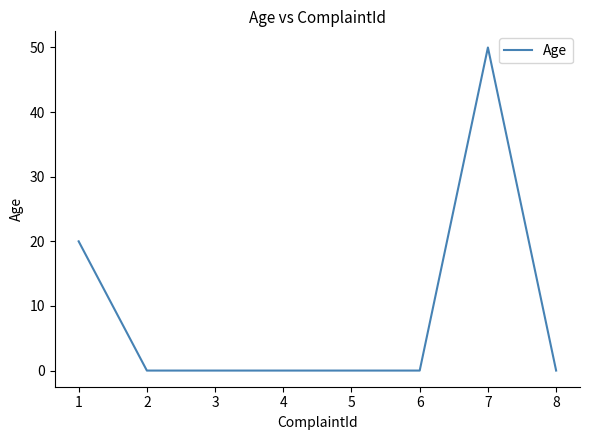

Is this an area chart (filled region under the line)?

No